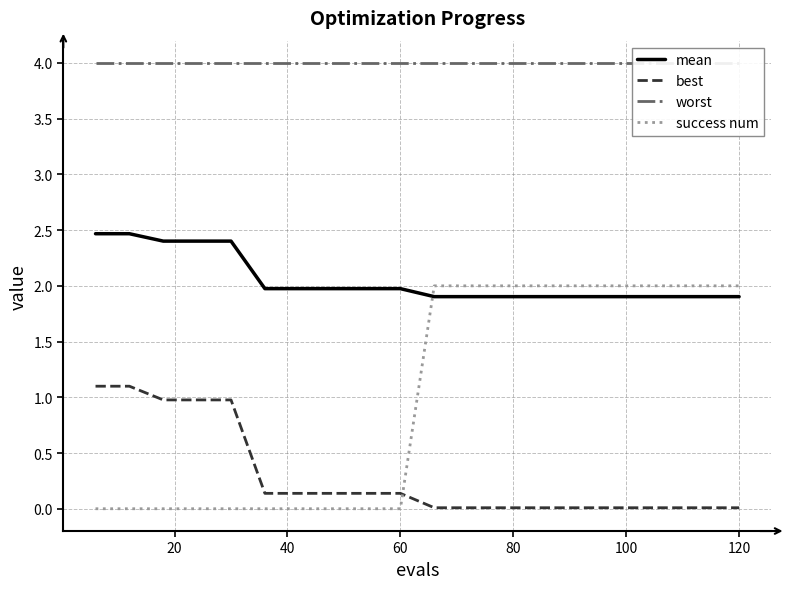

Which series has the widest spread of values?

success num